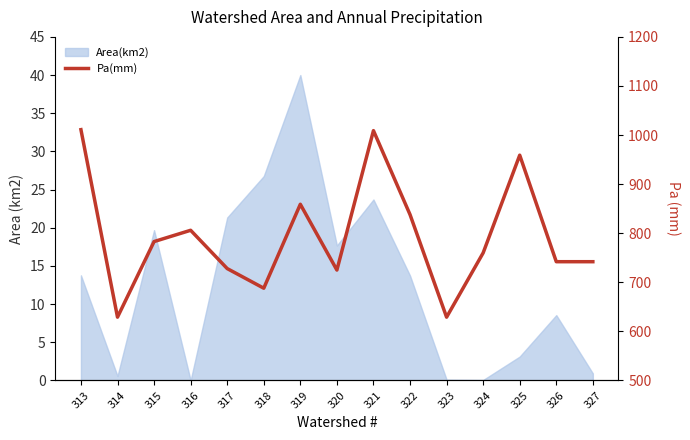

What is the value of the 10th point from the left?

838